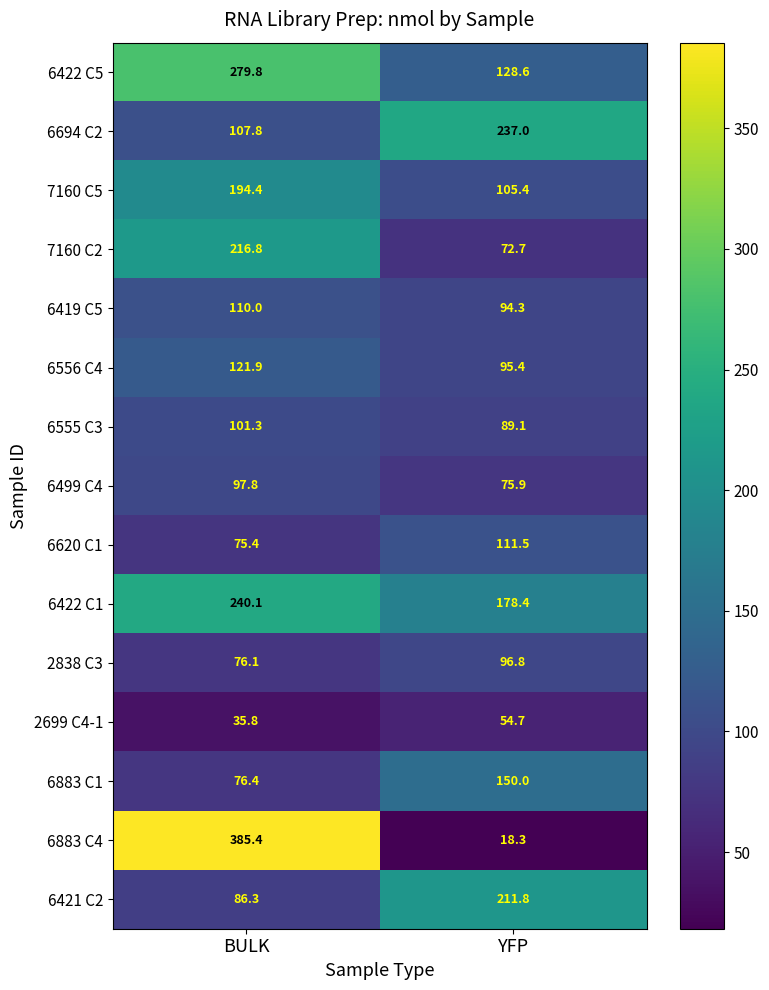

Where is 6419 C5 nearest to the value 102?

YFP